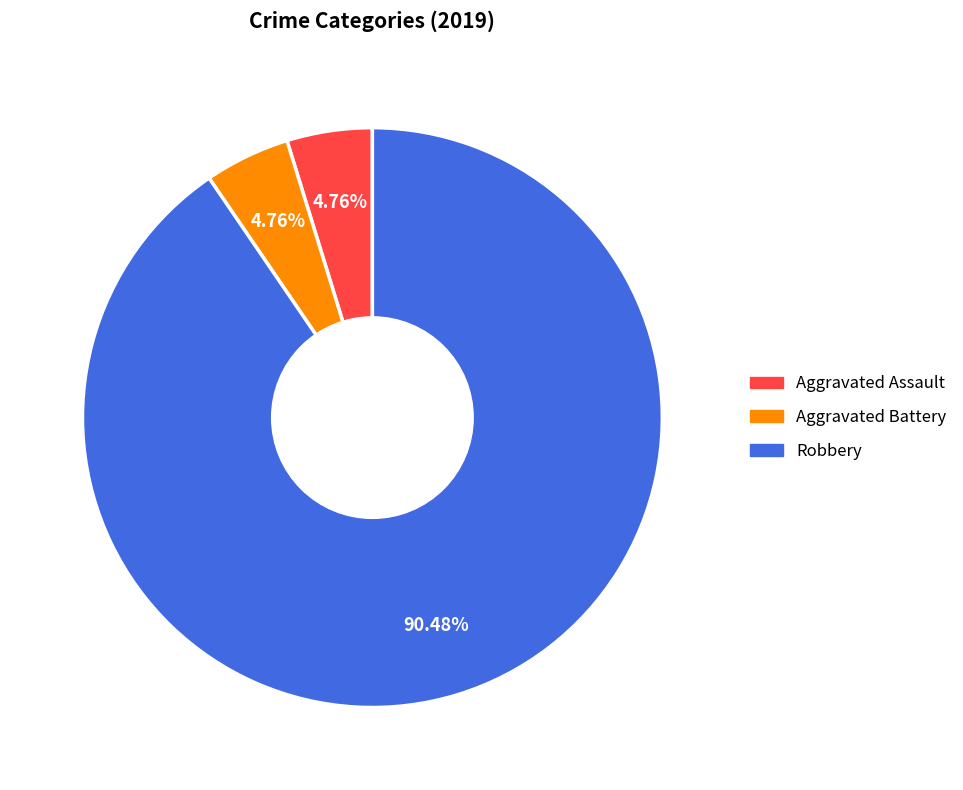

Does any single category account for the majority?

Yes